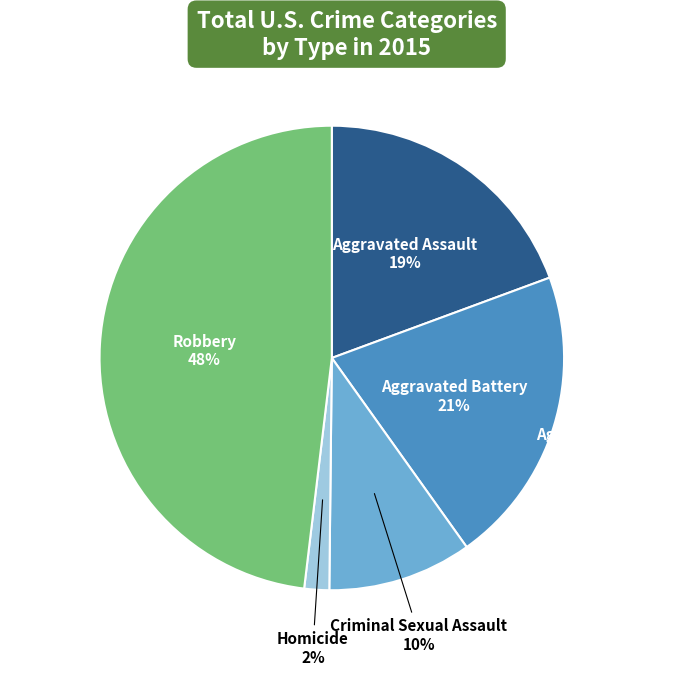

Combined, what portion of the pie is Homicide and Aggravated Assault?

21.1%